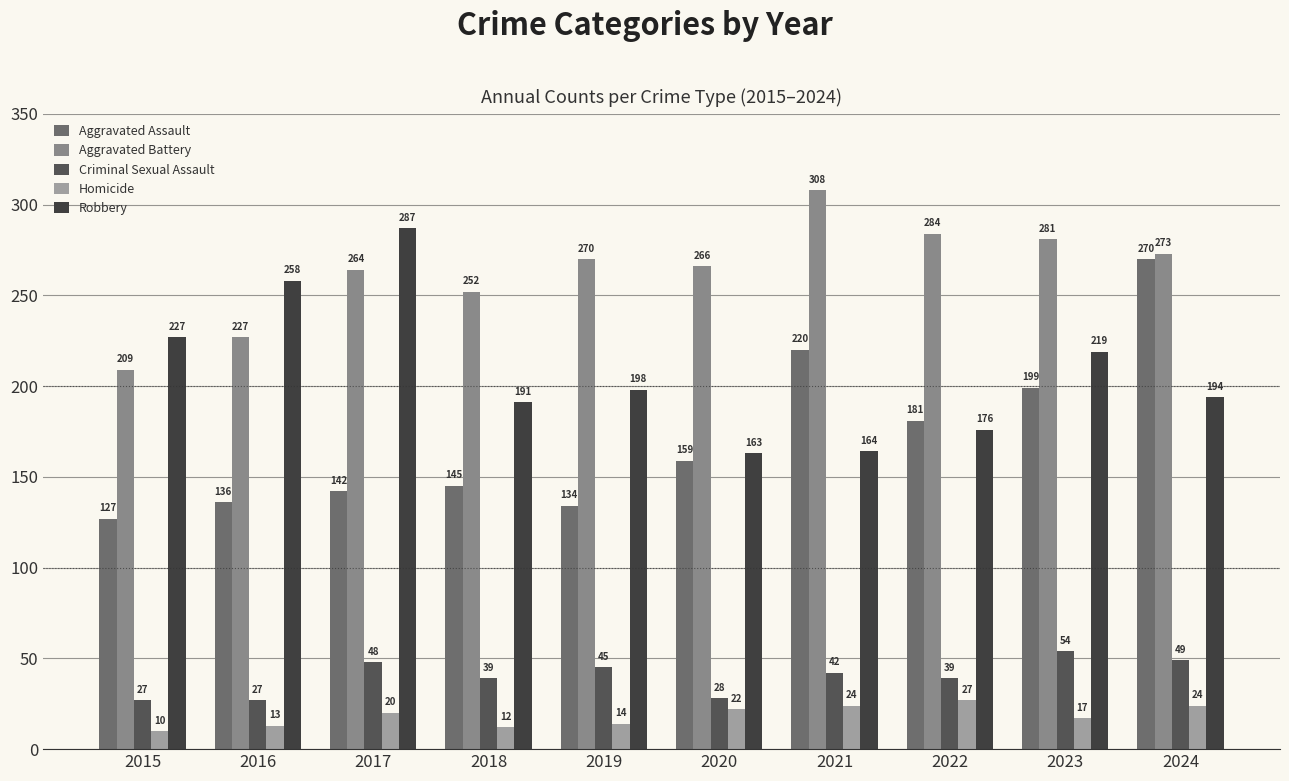

At which label is Robbery closest to 225?

2015